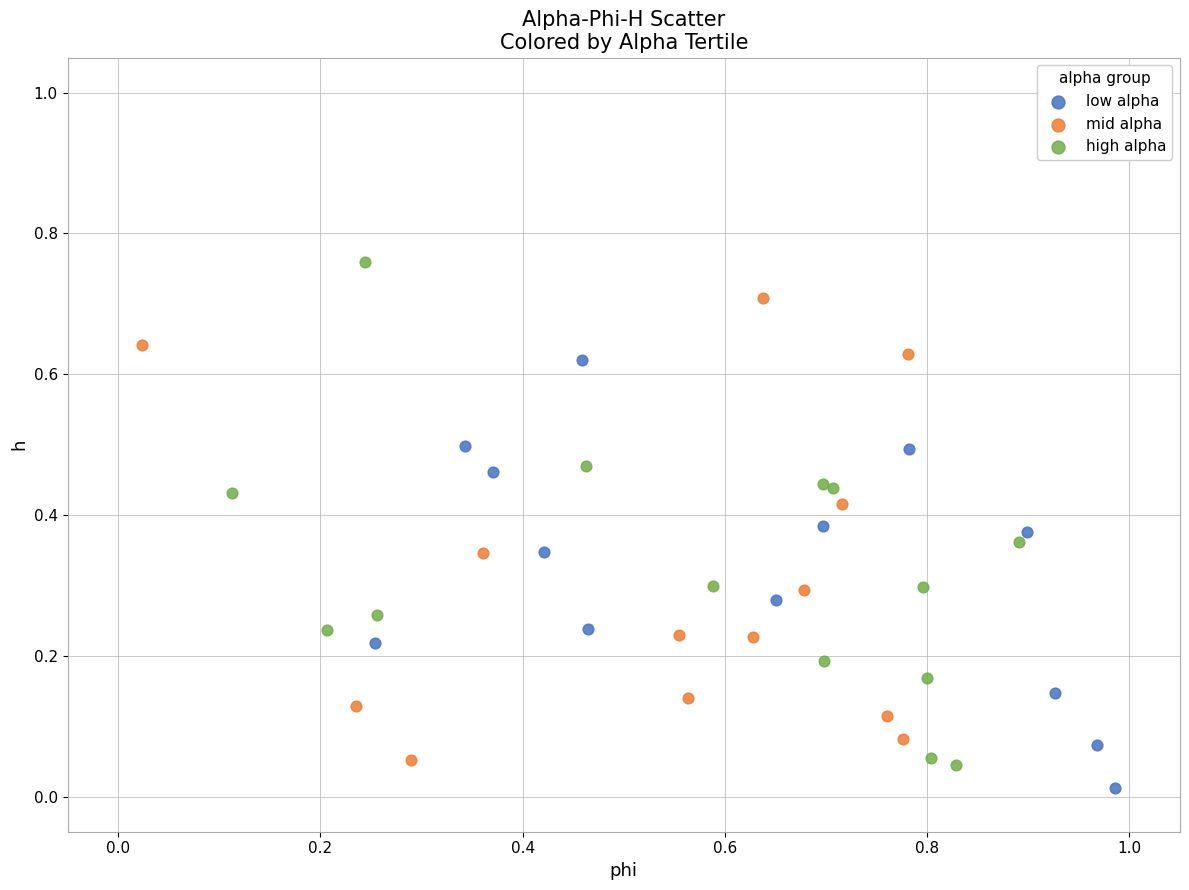

Which series contains the highest Y value?

high alpha